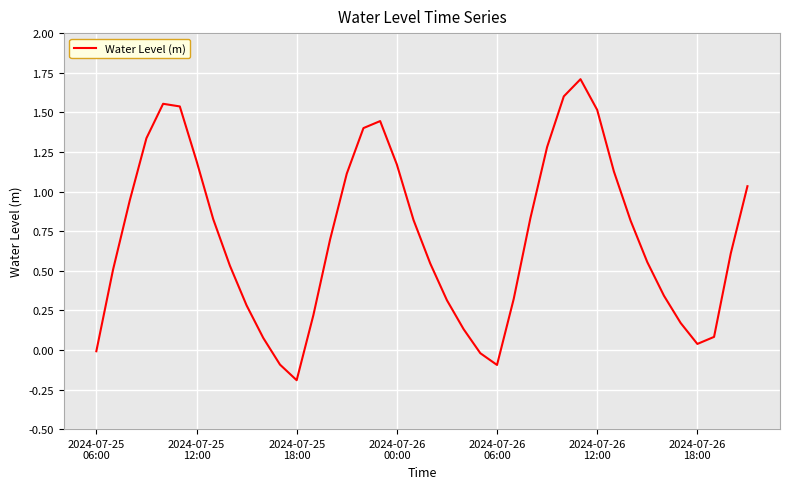

True or false: the data has more than 2 interior local peaks.

True